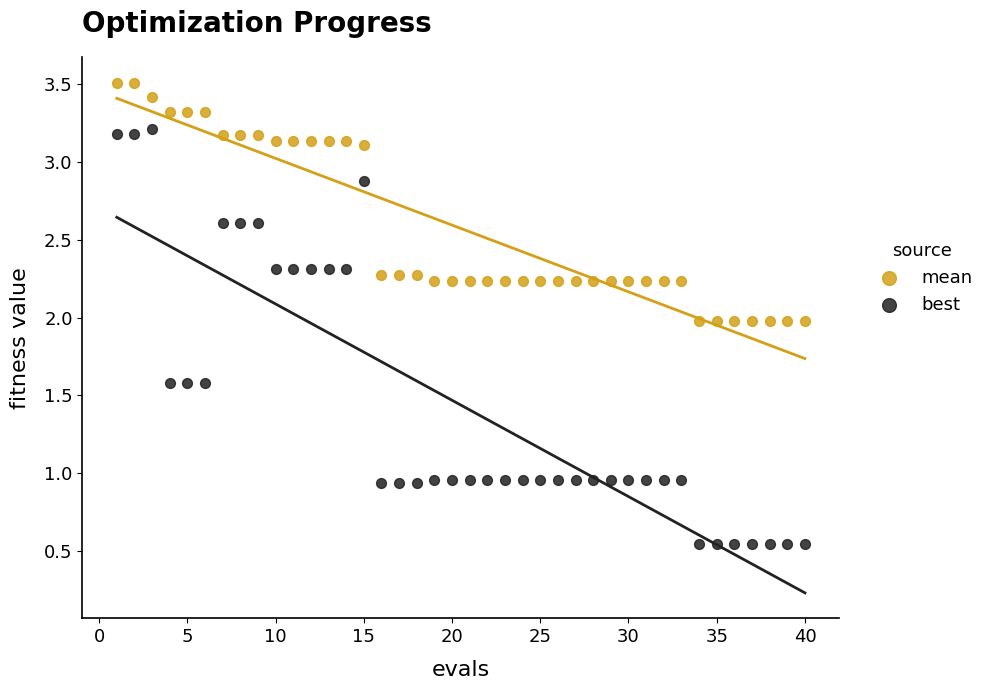

What are all the series names shown in the legend?

mean, best